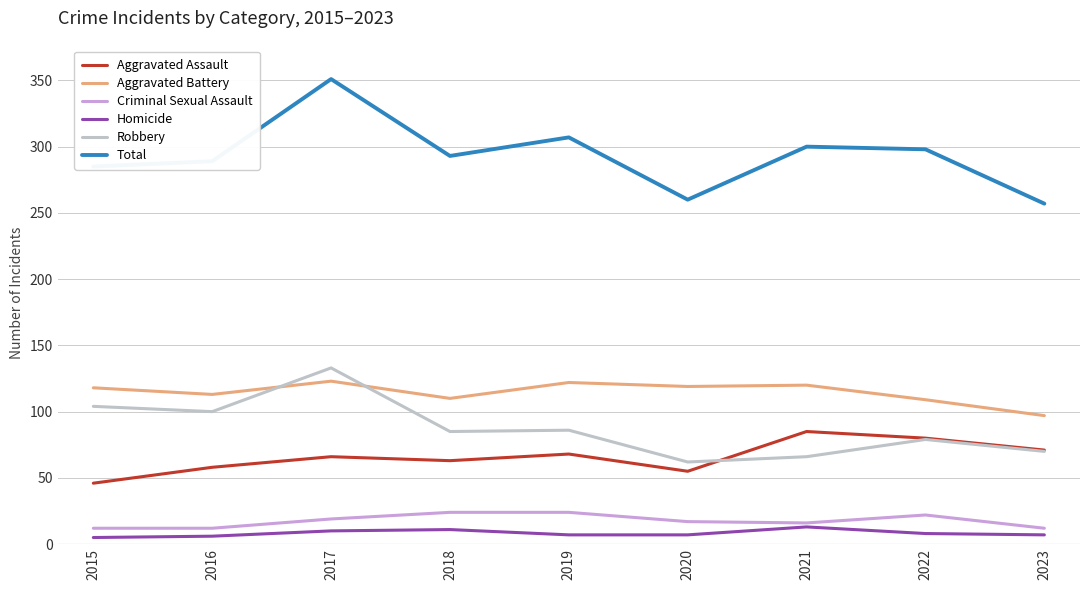

What is the average value of the Robbery series?

87